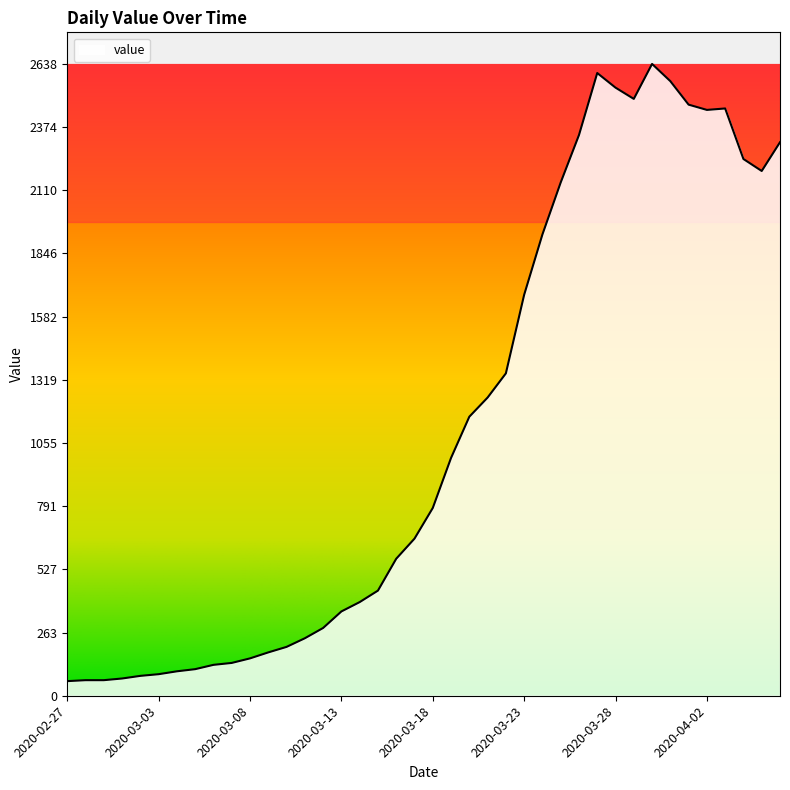

What is the difference between the maximum and minimum values?

2577